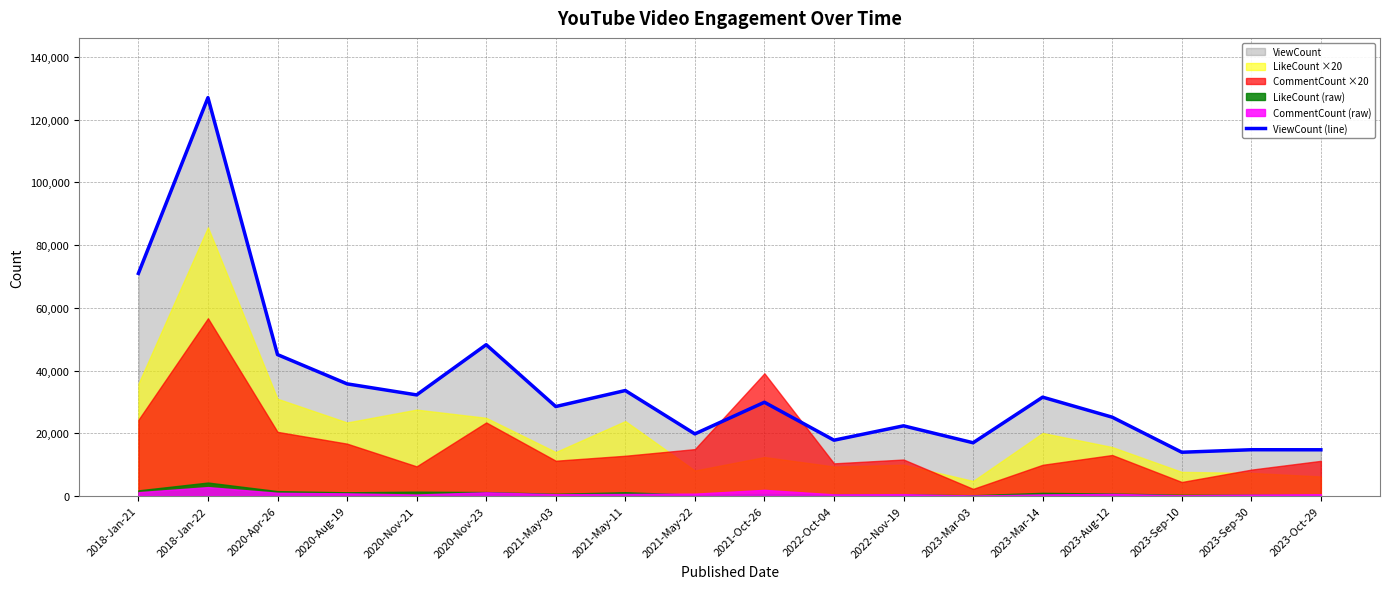

How many interior local valleys (lower than both neighbors) does the data have?

6